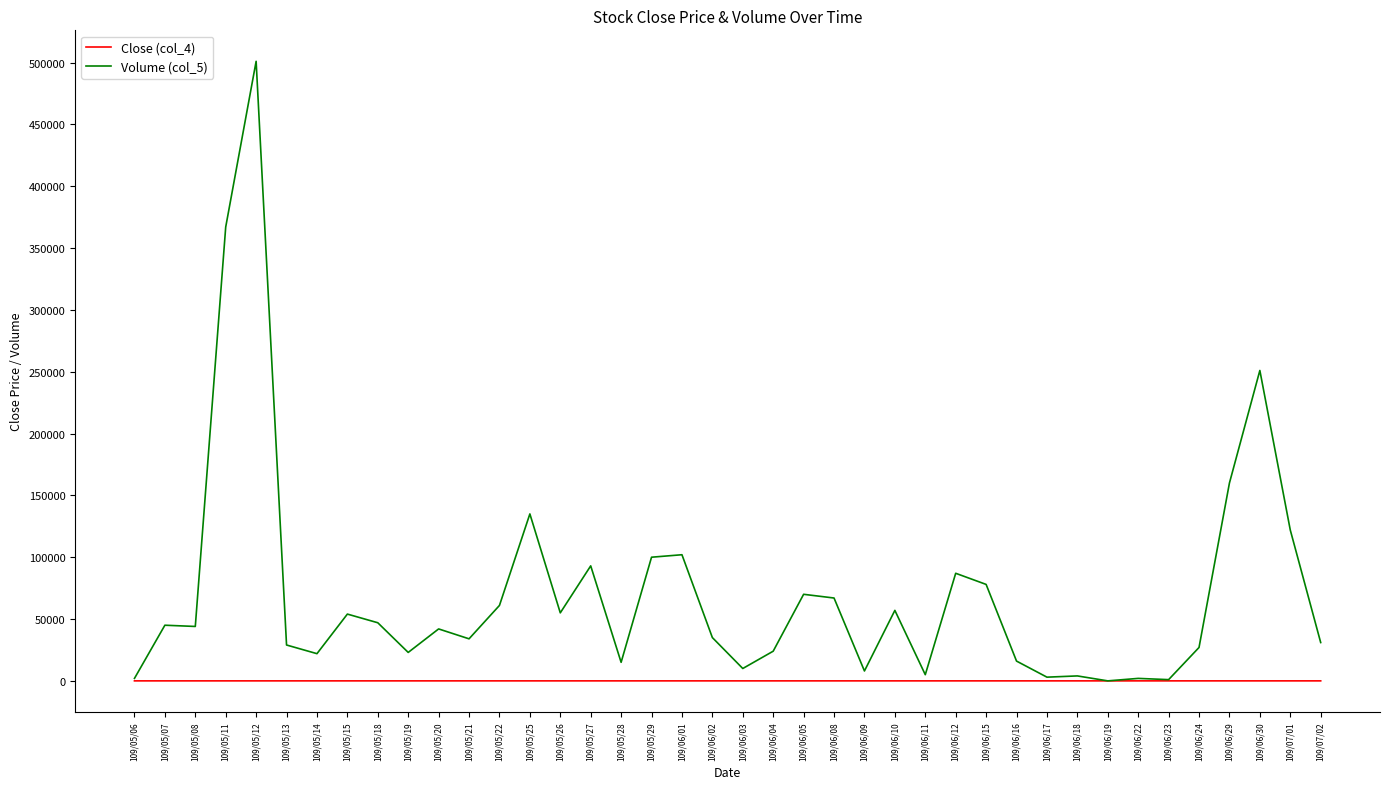

Which series has the largest total across all categories?

Volume (col_5)